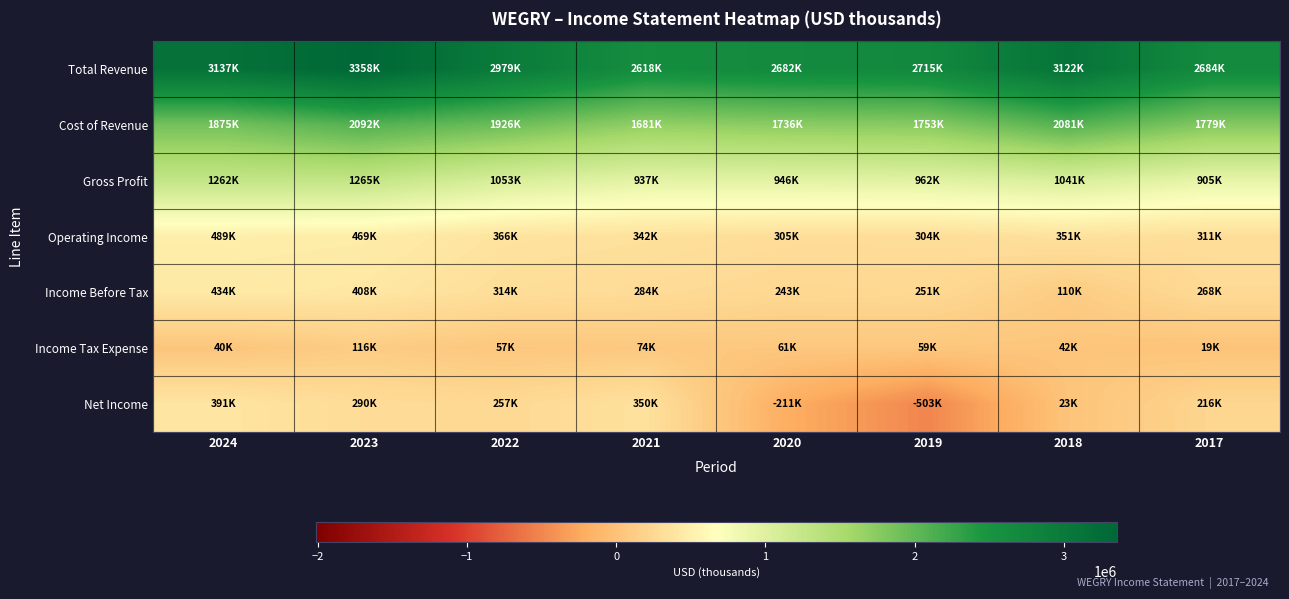

At 2022, list the series in order from smallest to largest.

Income Tax Expense, Net Income, Income Before Tax, Operating Income, Gross Profit, Cost of Revenue, Total Revenue